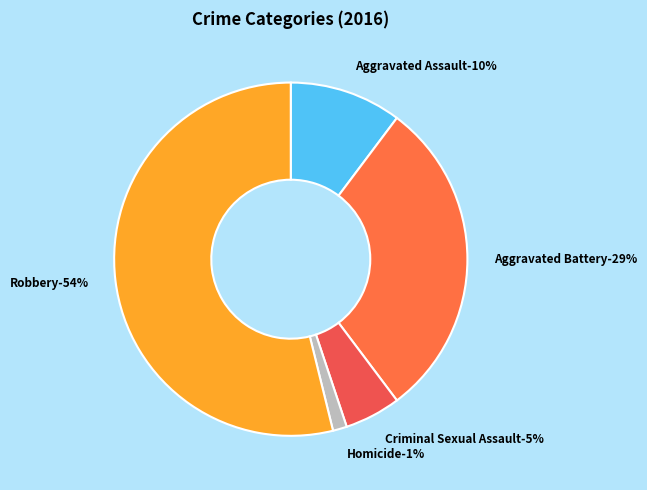

To the nearest percent, what is the difference between the largest and smallest slice percentages?

53%